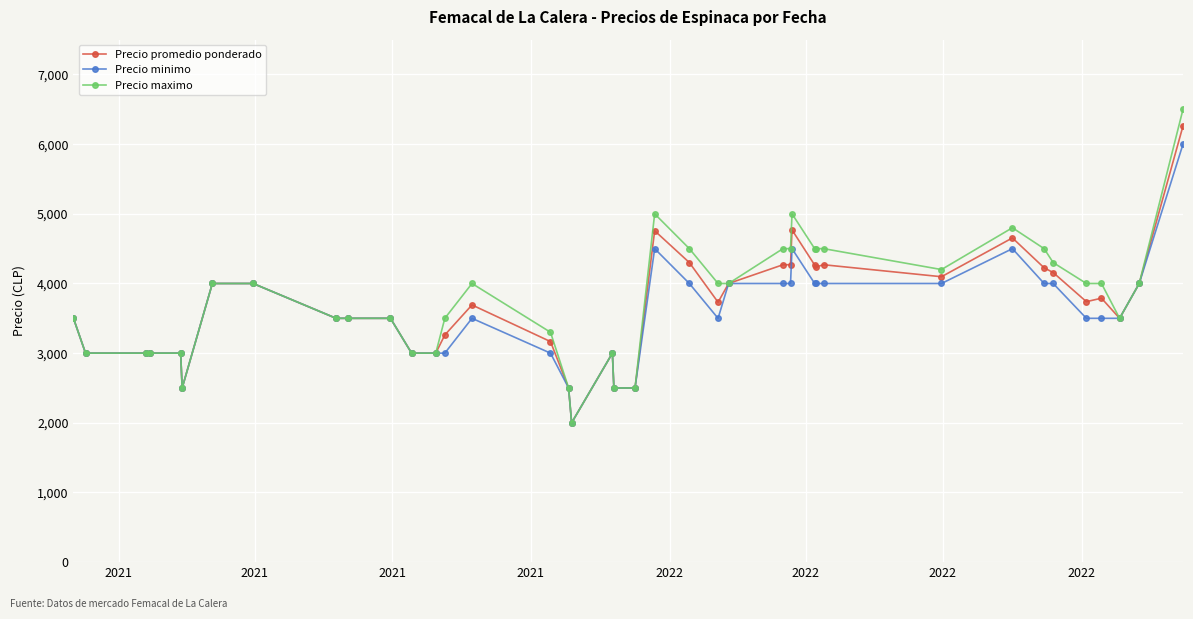

What is the greatest value displayed?

6500